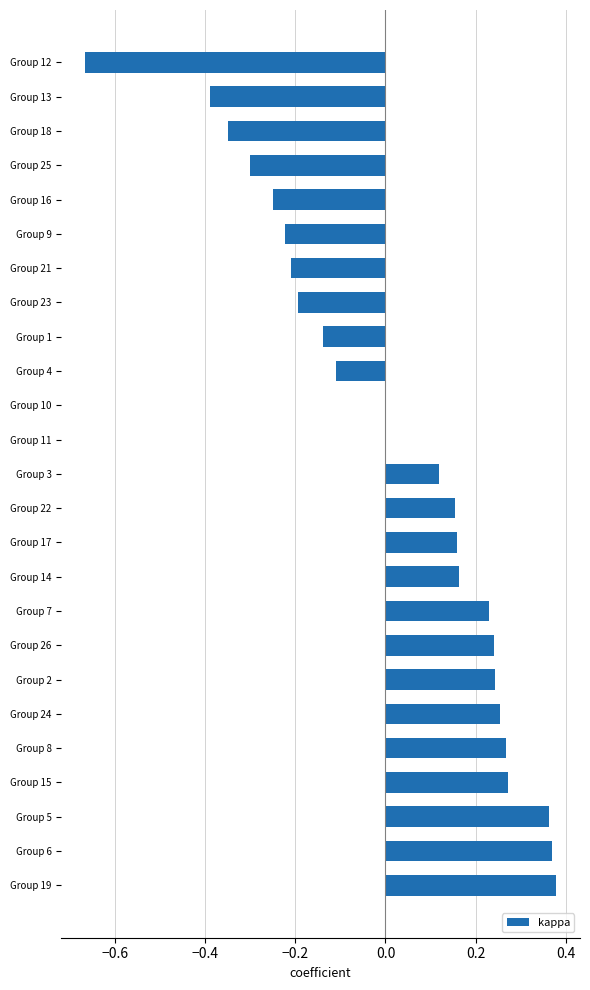

The chart shows a value of -0.1 at Group 16. True or false?

False